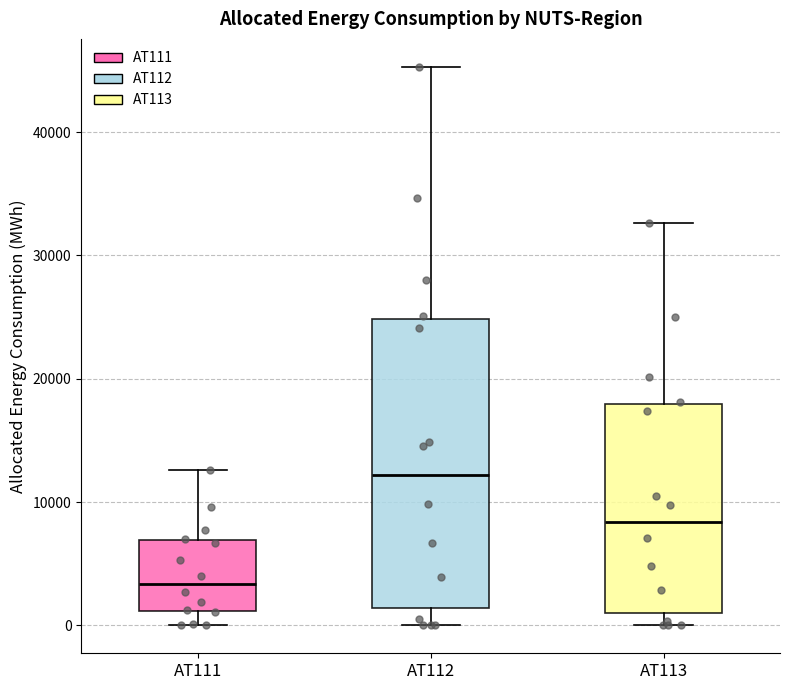

Where does the lower whisker of the box for AT112 end on the y-axis? The values are not printed on the chart, so give them approximately, as read against the axis.

0